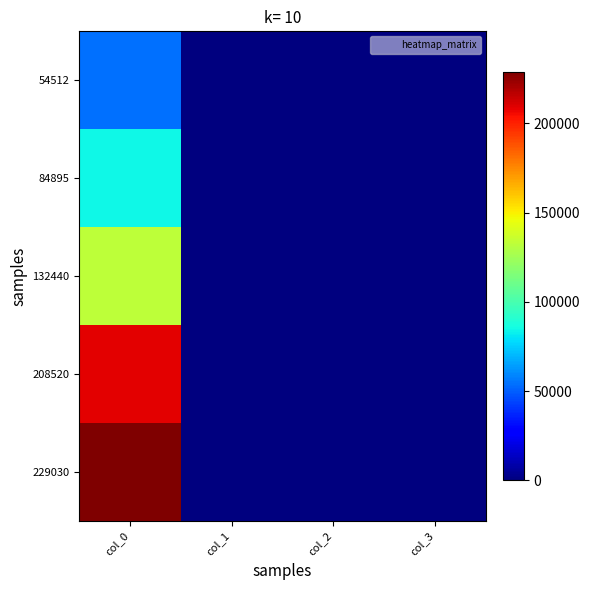

Which series has the largest total across all categories?

229030